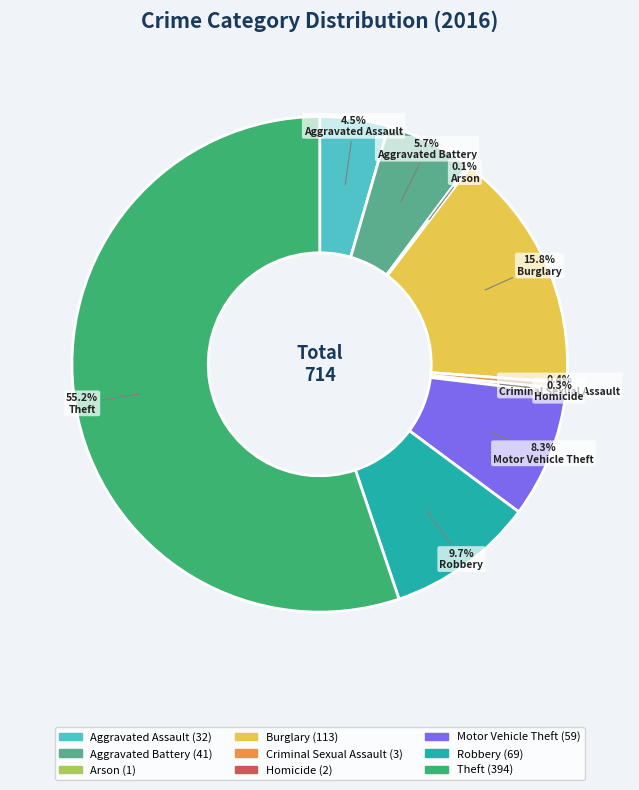

True or false: Criminal Sexual Assault accounts for 0% of the total.

True